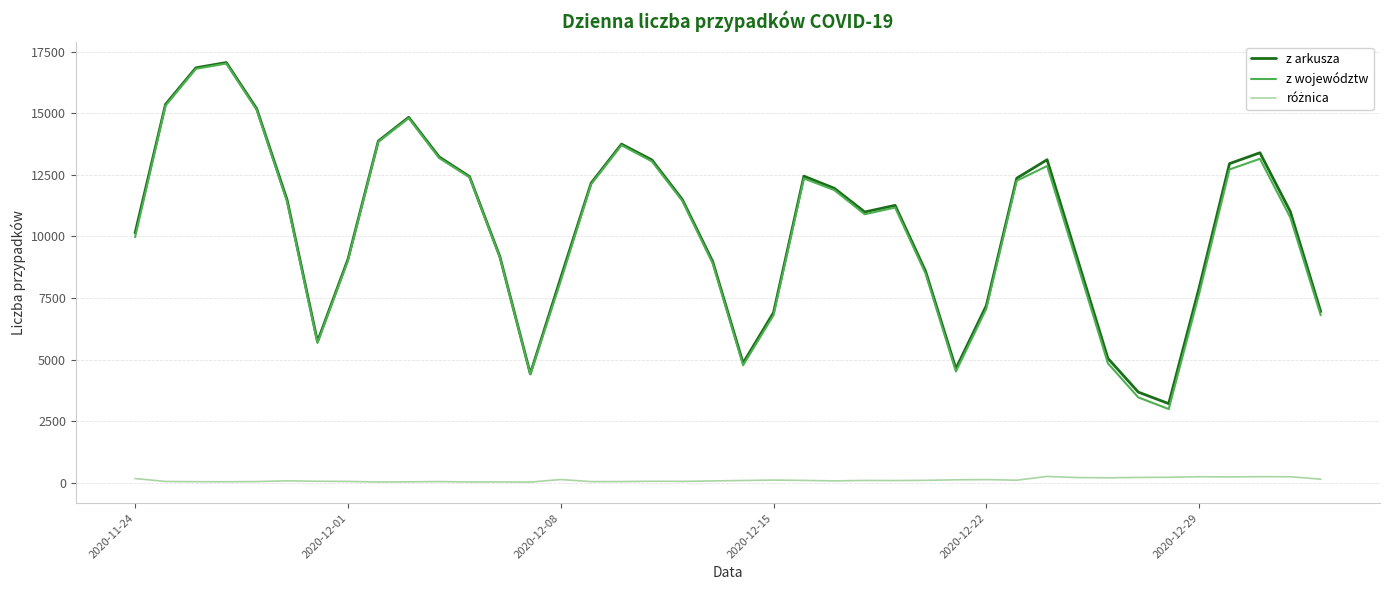

Which series has the widest spread of values?

z województw